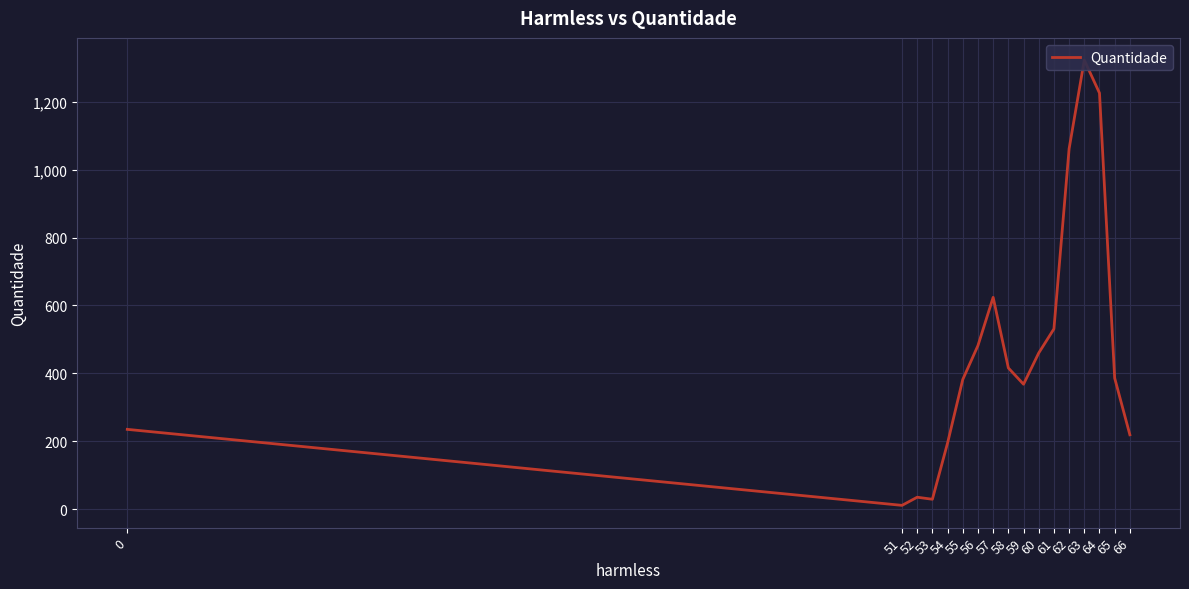

What is the smallest value displayed?

11